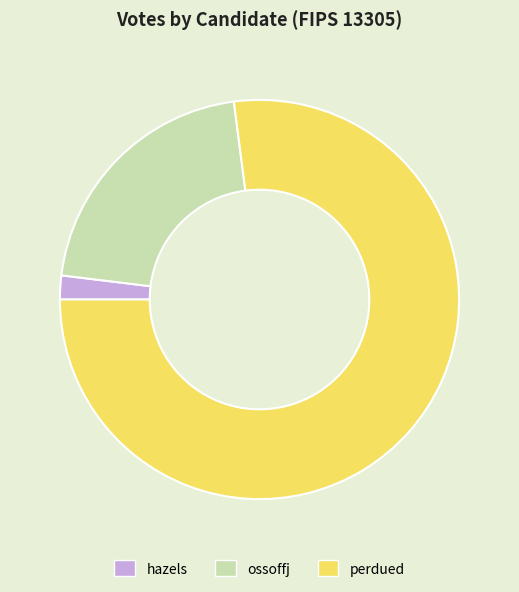

What is the smallest slice in the pie chart?

hazels